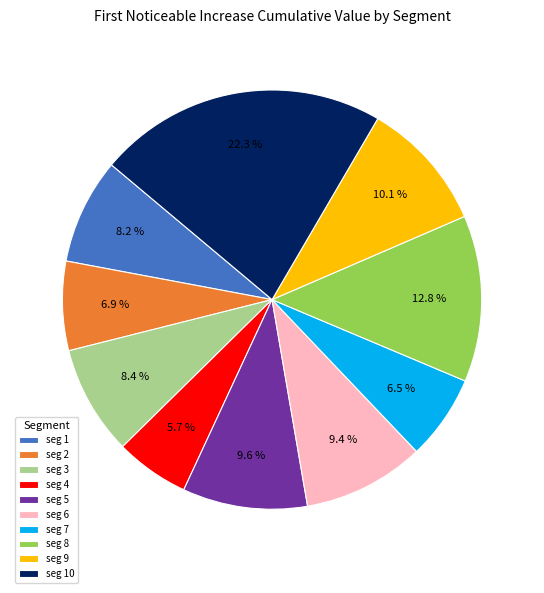

Which category has the biggest portion of the pie?

seg 10